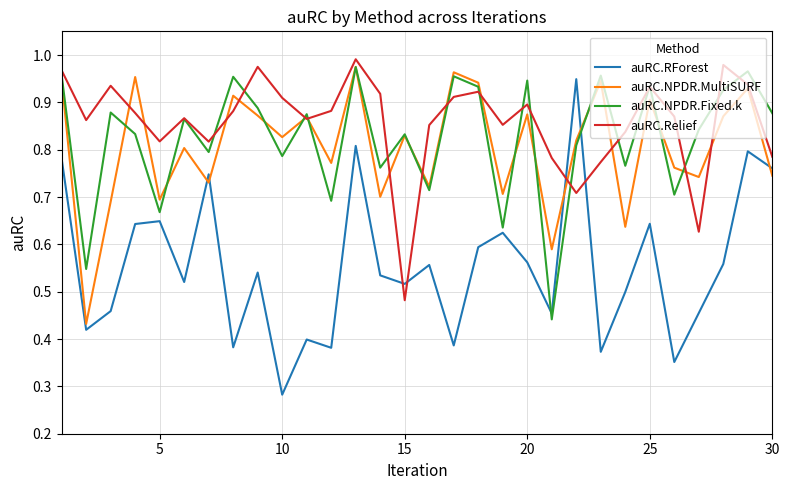

True or false: auRC.NPDR.MultiSURF and auRC.RForest intersect in this chart.

True